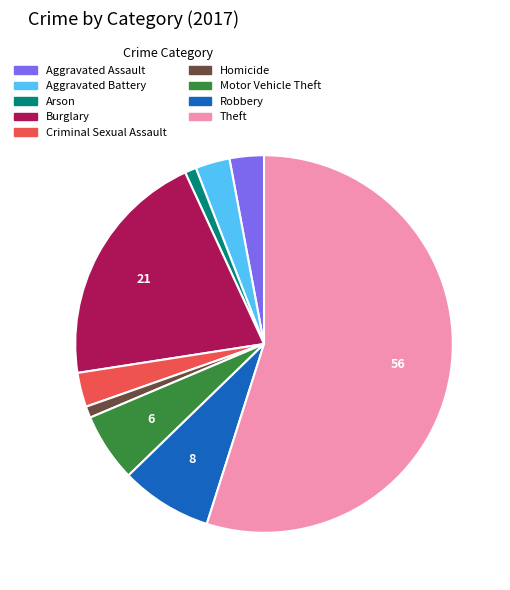

Which has a higher value, Aggravated Battery or Arson?

Aggravated Battery